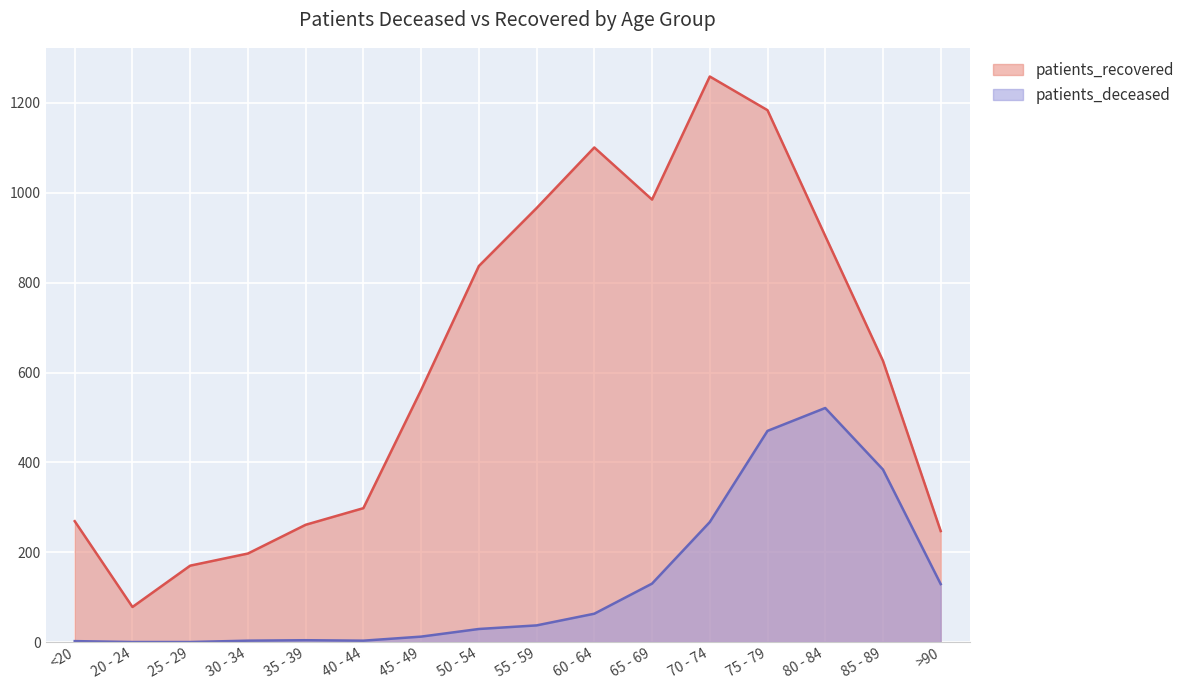

Is it true that patients_recovered equals 415 at 75 - 79?

False